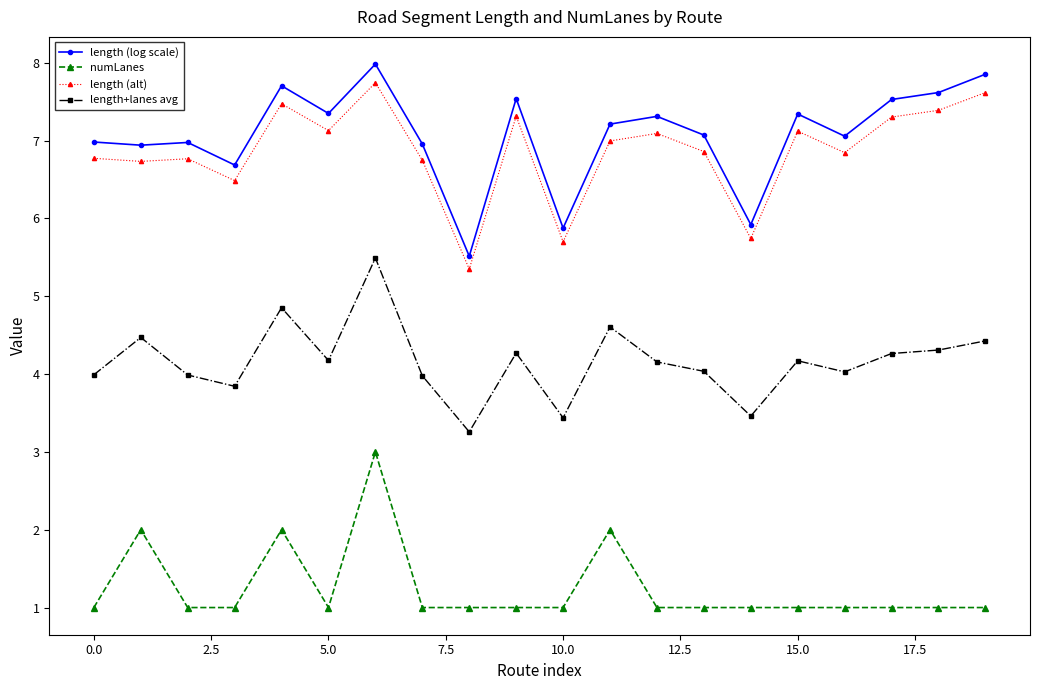

Which series has the widest spread of values?

length (log scale)